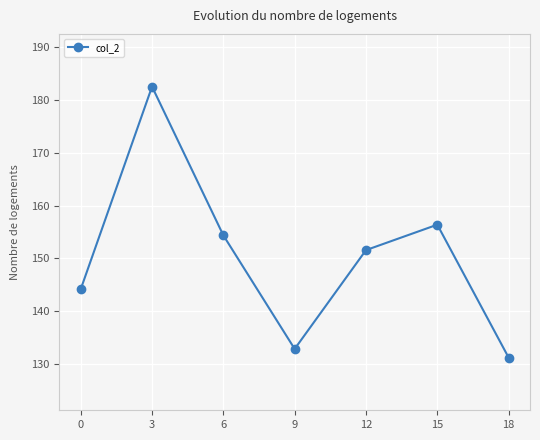

List the labels in order of value, largest first.

3, 15, 6, 12, 0, 9, 18